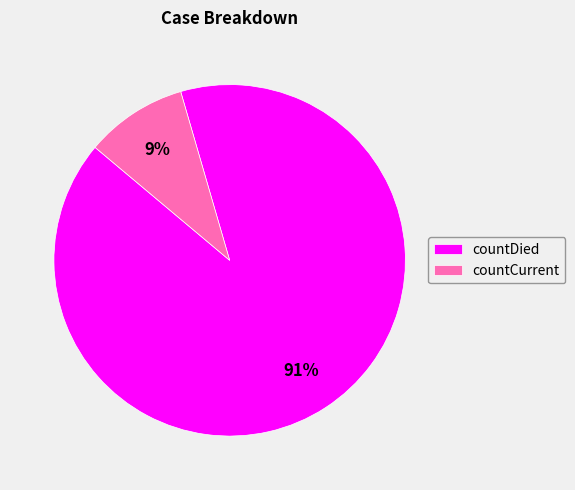

To the nearest percent, what percentage of the pie is countDied?

91%